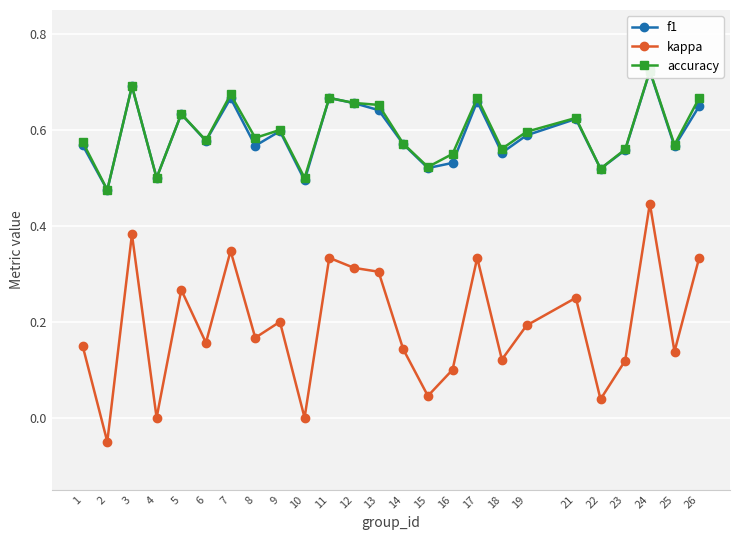

What is the value of the kappa point at the 18th from the left?

0.1